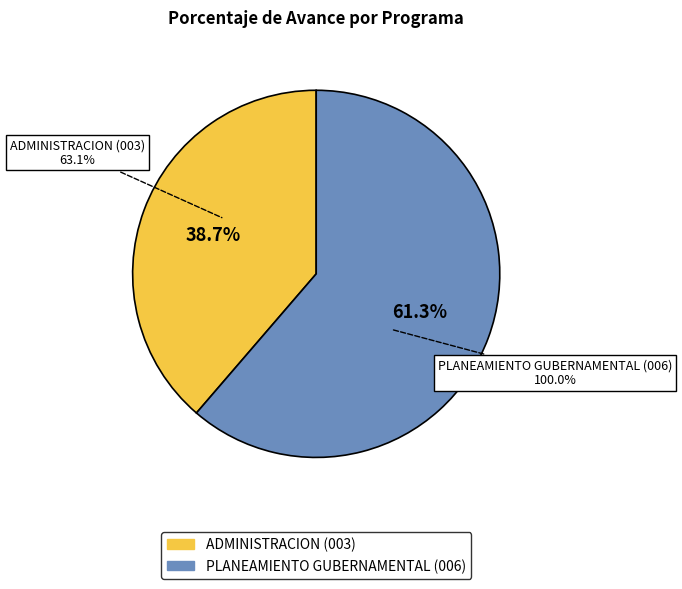

To the nearest percent, what is the difference between the PLANEAMIENTO GUBERNAMENTAL (006) and ADMINISTRACION (003) slice percentages?

23%